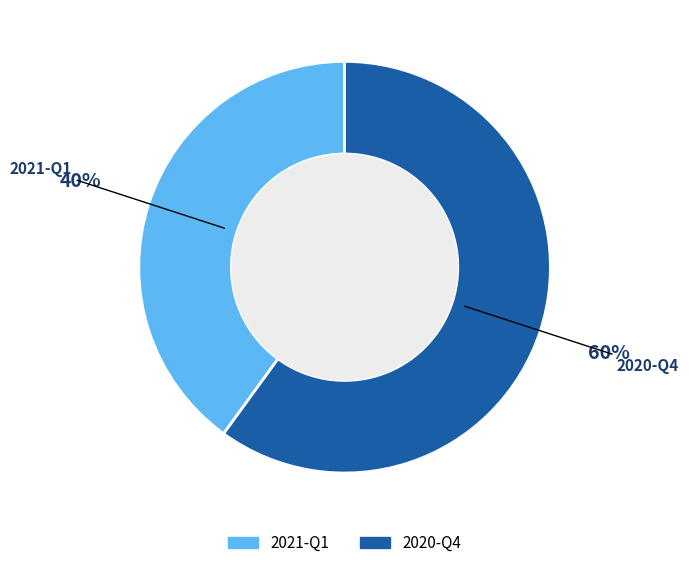

Is the sum of 2021-Q1 and 2020-Q4 greater than half?

Yes